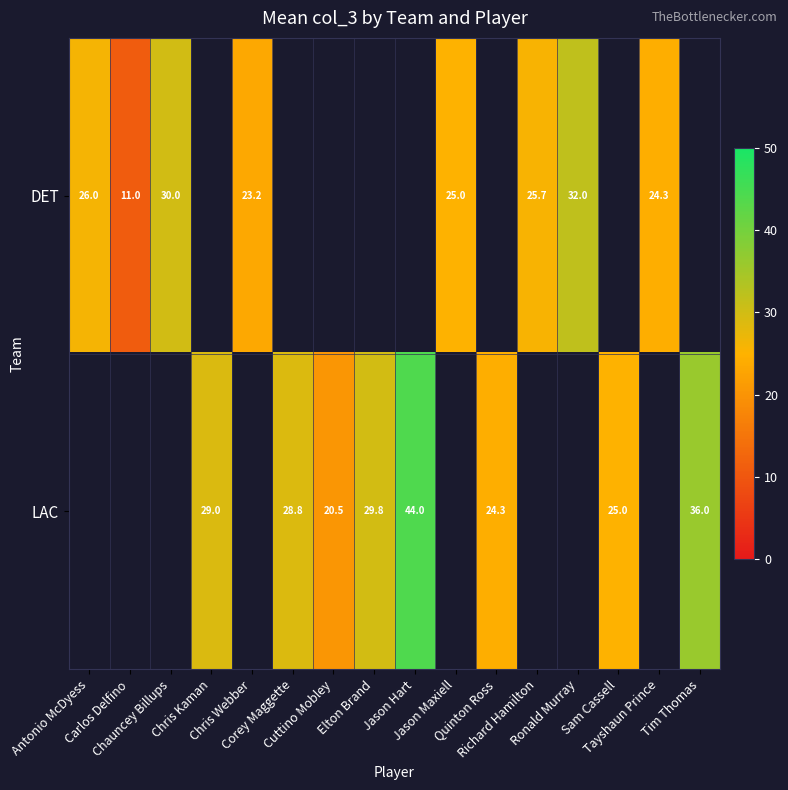

What is the difference between the DET values at Carlos Delfino and Antonio McDyess?

15.0